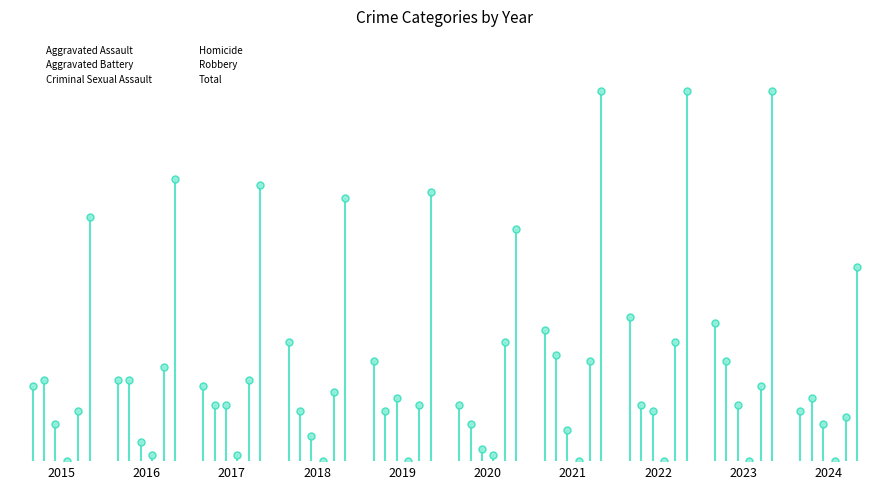

What is the sum of the Total values at 2018 and 2015?

81